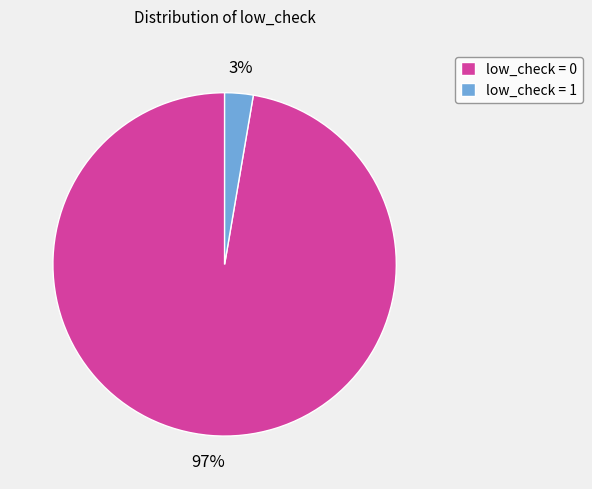

Rank the categories by value from lowest to highest.

low_check = 1, low_check = 0